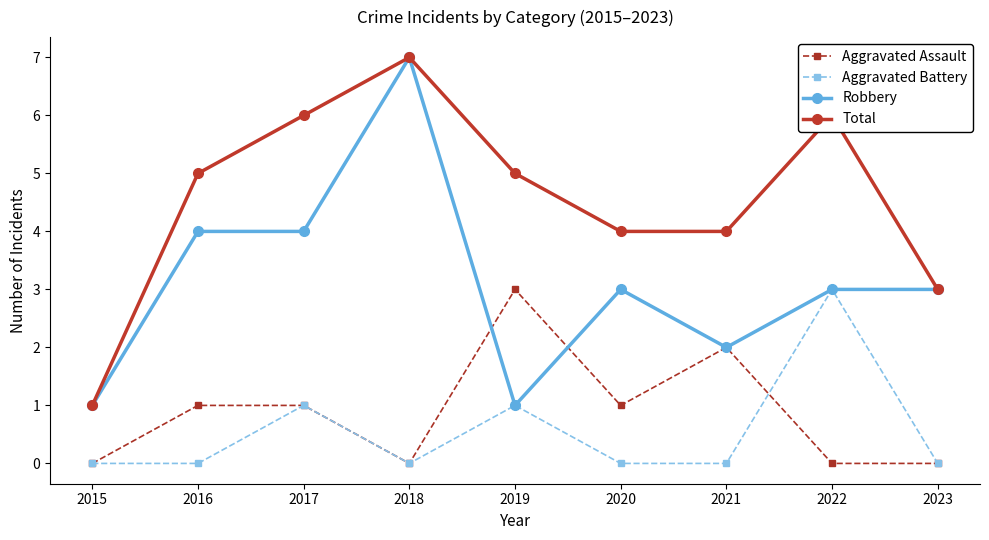

Is it true that Aggravated Assault equals 2 at 2015?

False